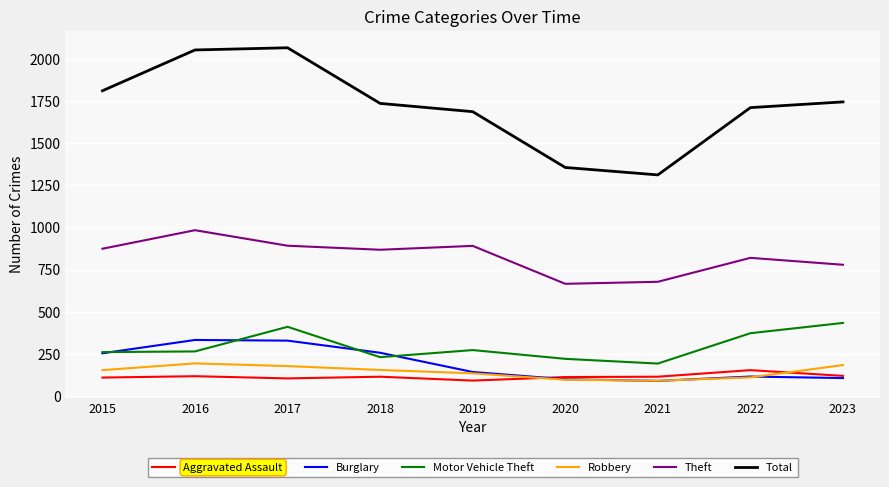

How many values in the Motor Vehicle Theft series are below 265?

4